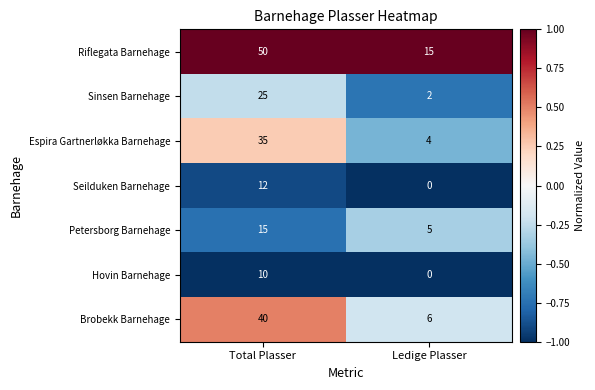

What is the difference between the maximum and minimum values in the Petersborg Barnehage series?

10